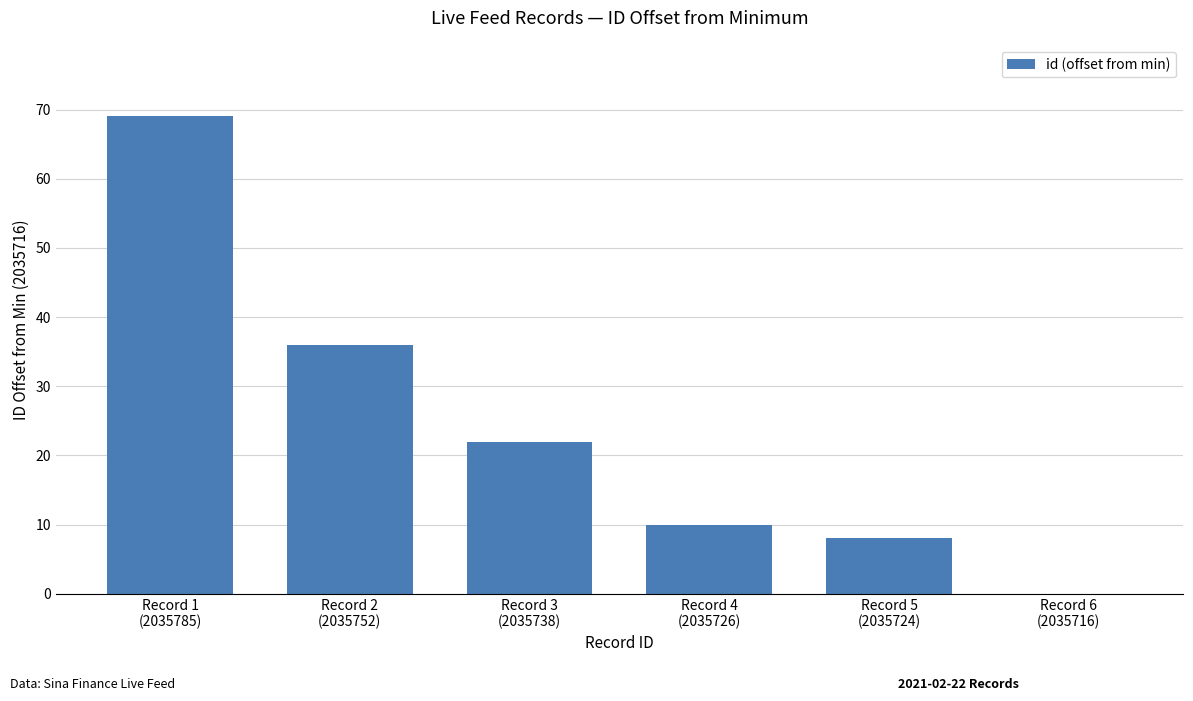

Which has a higher value, Record 1
(2035785) or Record 6
(2035716)?

Record 1
(2035785)